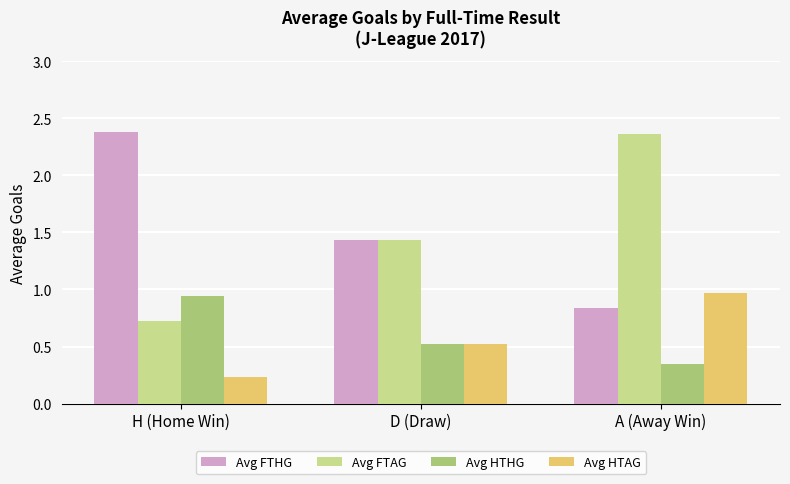

Rank the categories by Avg FTHG value from highest to lowest.

H (Home Win), D (Draw), A (Away Win)